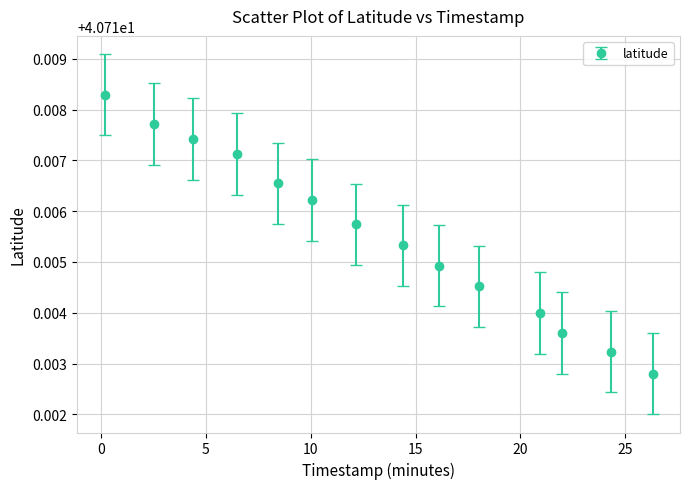

True or false: the data has more than 1 interior local peaks.

False